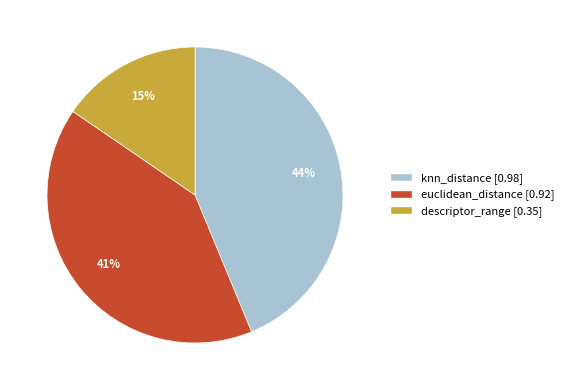

Is it true that euclidean_distance is 41% of the pie?

True